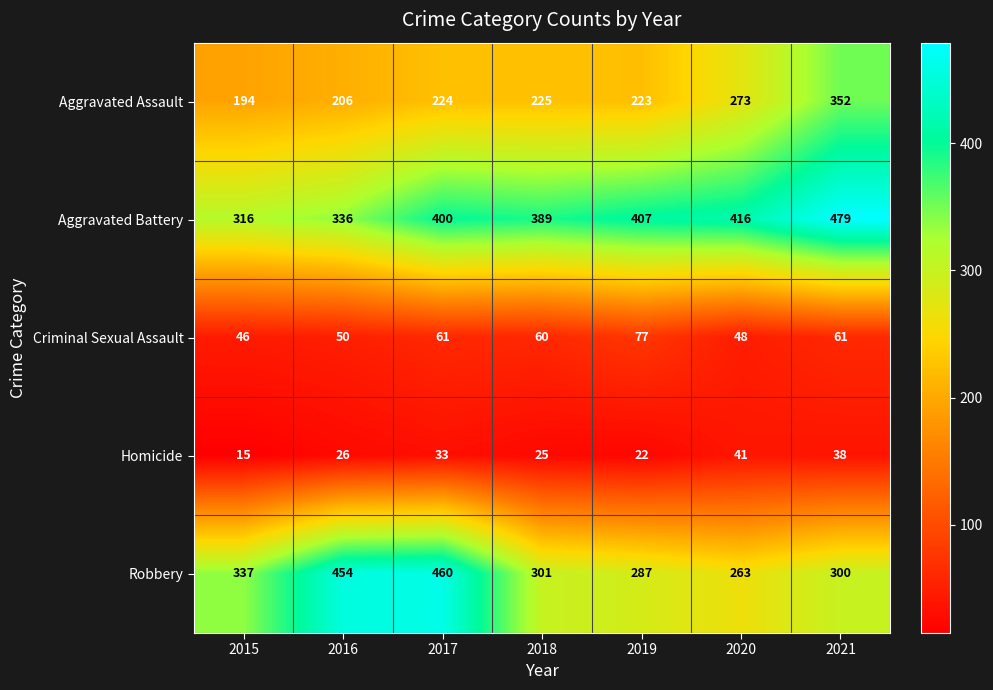

Rank the series at 2020 from highest to lowest value.

Aggravated Battery, Aggravated Assault, Robbery, Criminal Sexual Assault, Homicide